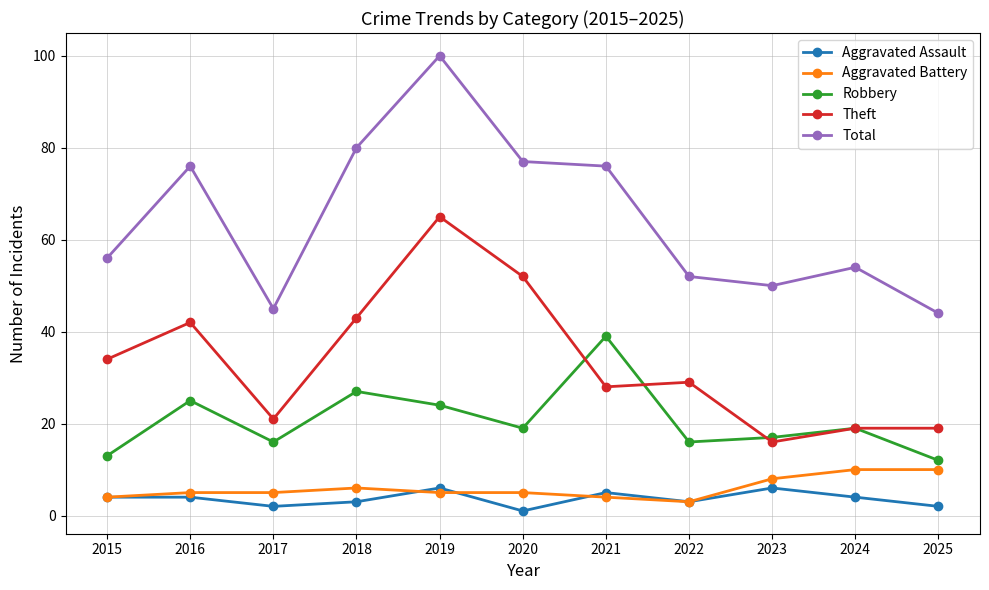

Which series changed the most between 2018 and 2021?

Theft